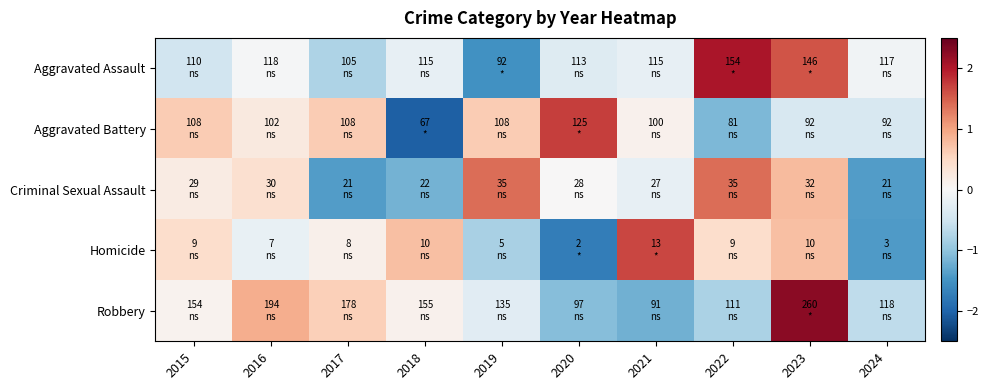

Reading left to right, extract all data points from this chart.

Aggravated Assault: 2015=-0.5	2016=-0.0	2017=-0.8	2018=-0.2	2019=-1.5	2020=-0.3	2021=-0.2	2022=2.0	2023=1.6	2024=-0.1
Aggravated Battery: 2015=0.6	2016=0.2	2017=0.6	2018=-2.0	2019=0.6	2020=1.7	2021=0.1	2022=-1.1	2023=-0.4	2024=-0.4
Criminal Sexual Assault: 2015=0.2	2016=0.4	2017=-1.4	2018=-1.2	2019=1.4	2020=0.0	2021=-0.2	2022=1.4	2023=0.8	2024=-1.4
Homicide: 2015=0.4	2016=-0.2	2017=0.1	2018=0.7	2019=-0.8	2020=-1.7	2021=1.7	2022=0.4	2023=0.7	2024=-1.4
Robbery: 2015=0.1	2016=0.9	2017=0.6	2018=0.1	2019=-0.3	2020=-1.1	2021=-1.2	2022=-0.8	2023=2.3	2024=-0.6